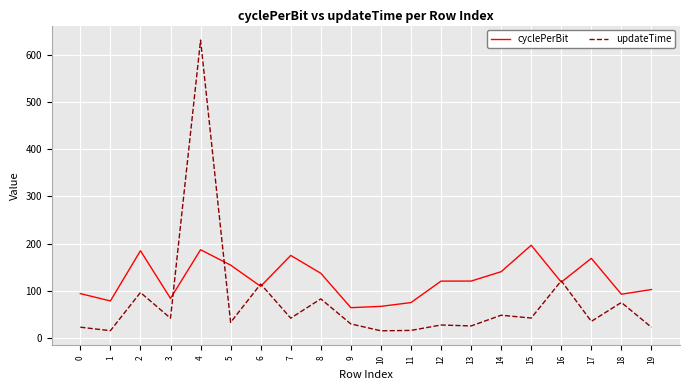

Where does the updateTime series first go above 42?

2